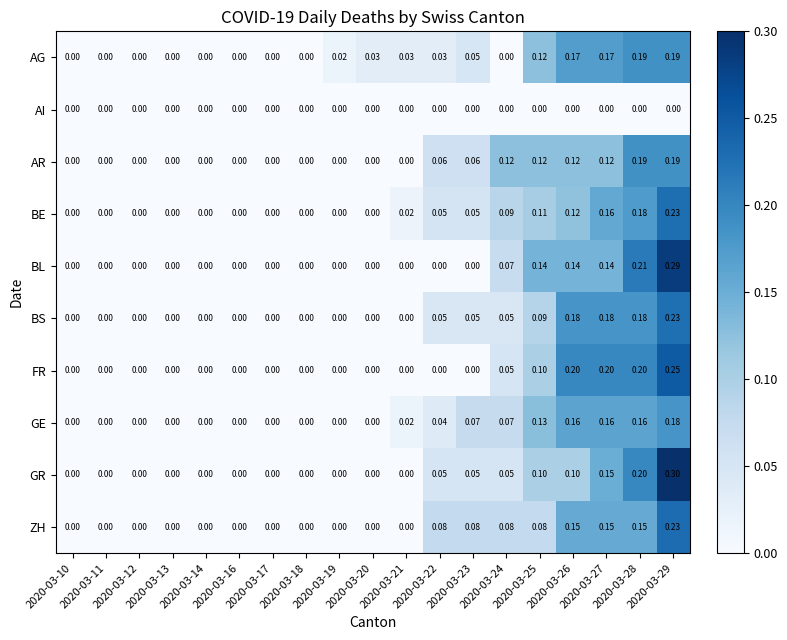

Which series has the largest range (max minus min)?

GR